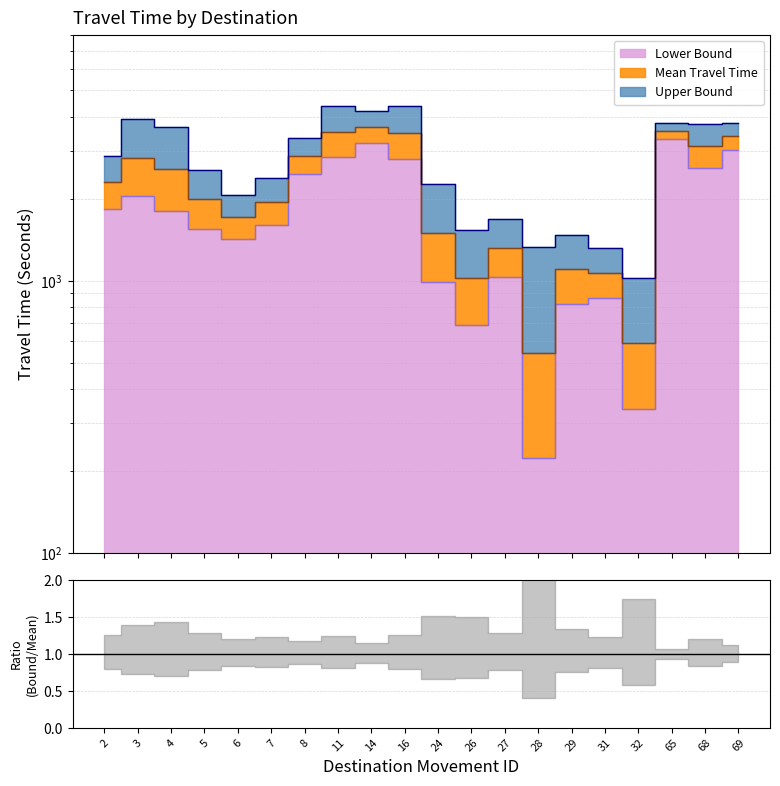

Is the value of Lower Bound at 65 greater than the value of Upper Bound at 29?

Yes